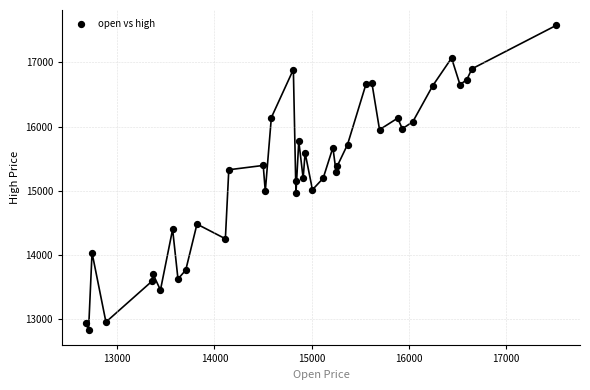

What is the range of X values (max minus min)?

4841.0